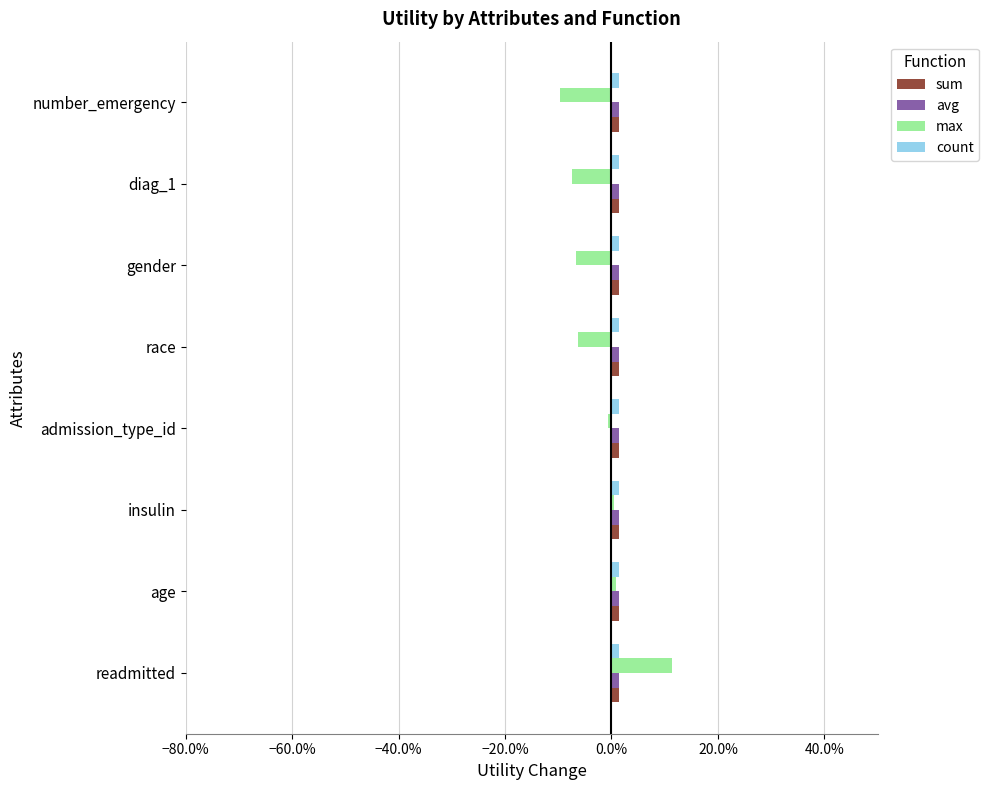

At which category does the chart reach its peak across all series?

readmitted